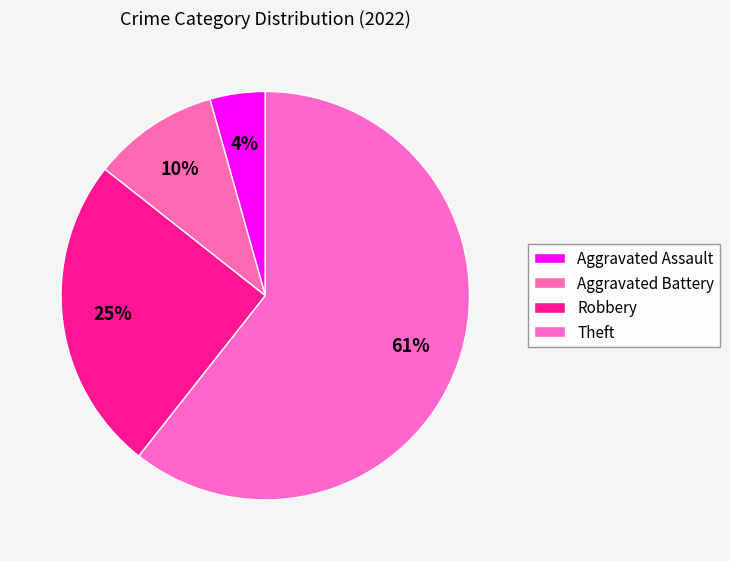

How many slices are in this pie chart?

4